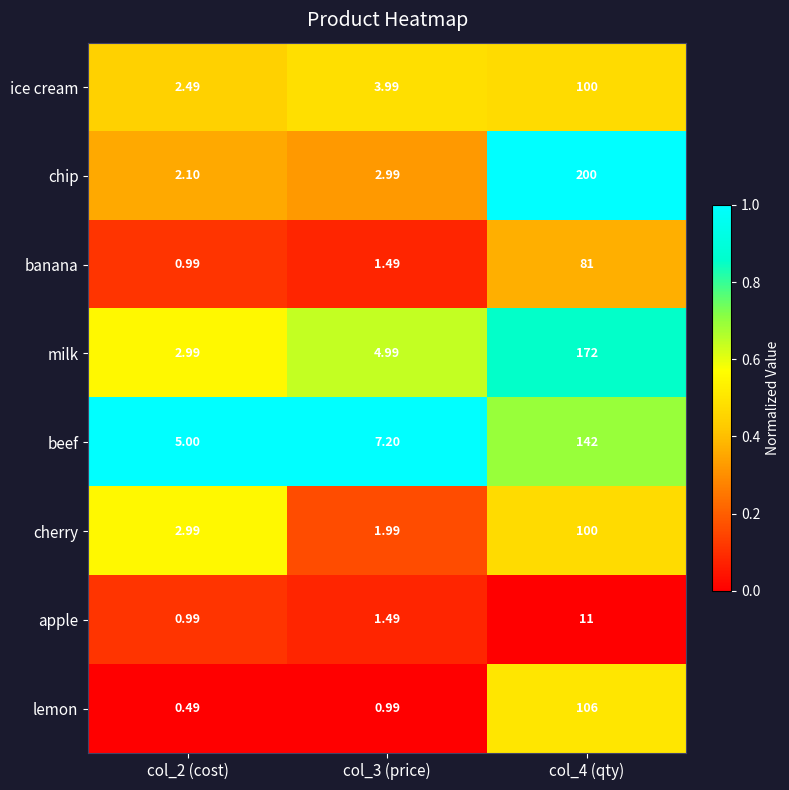

At how many categories does at least one series exceed 0?

3